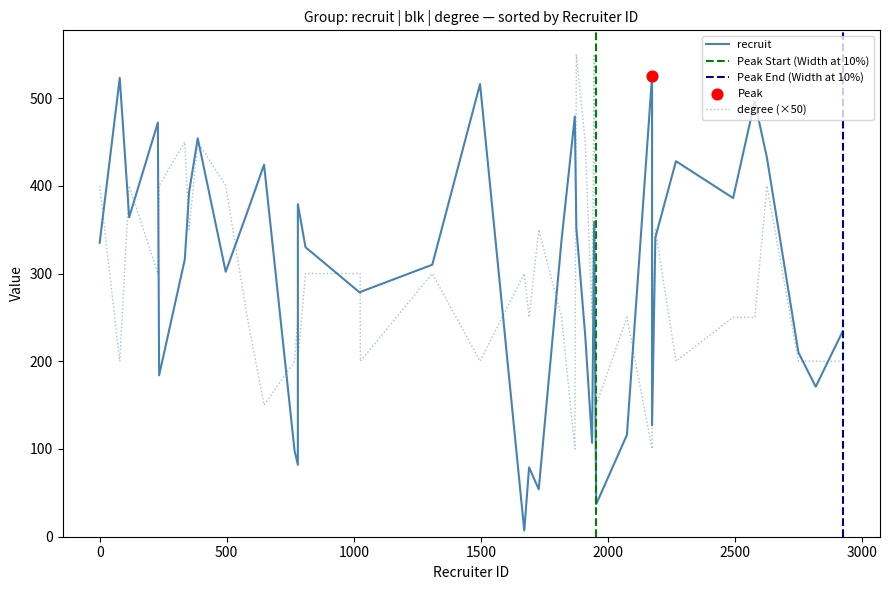

Is the value of blk at 30 greater than the value of recruit at 8?

No